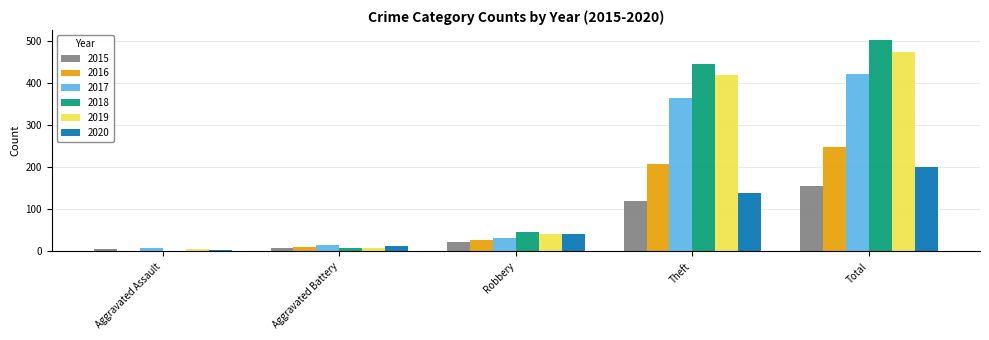

What position from the right is Robbery?

3